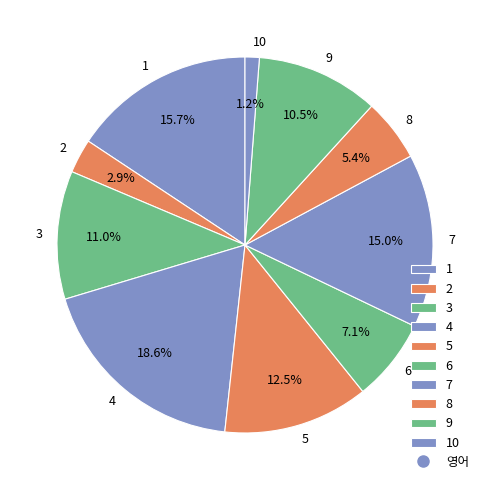

Which has a higher value, 7 or 6?

7